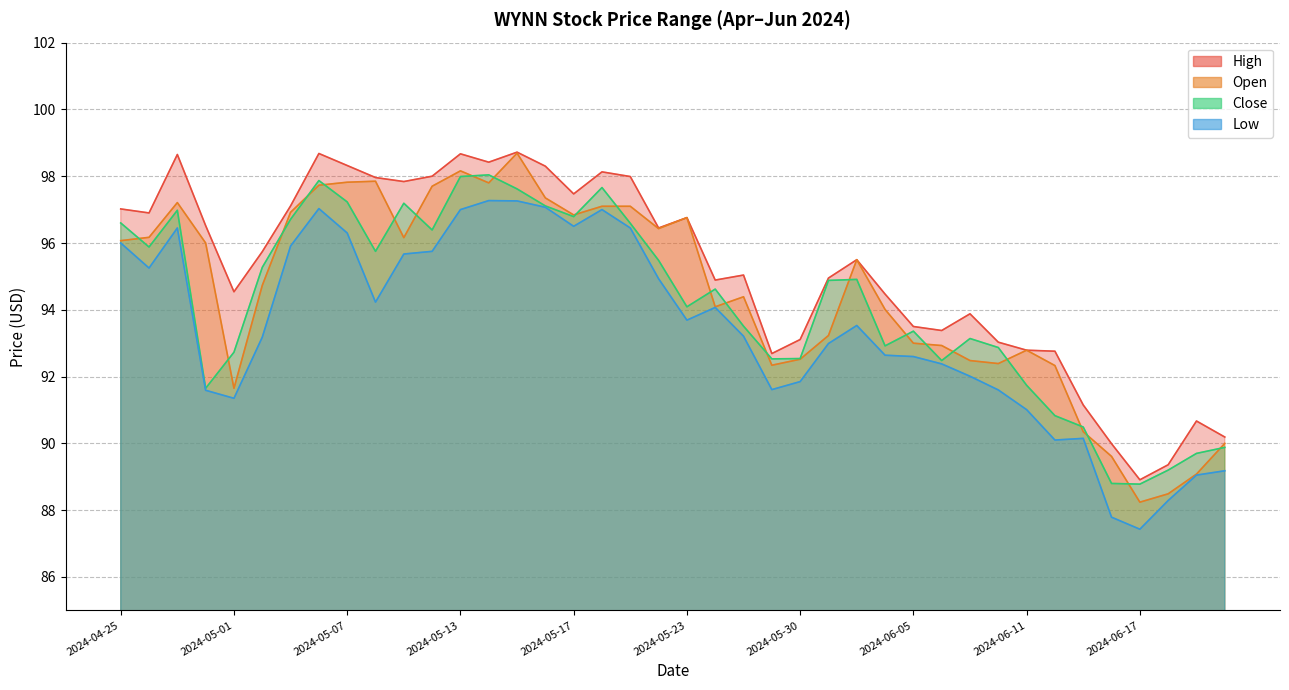

What is the label of the 3rd point from the right?

2024-06-18